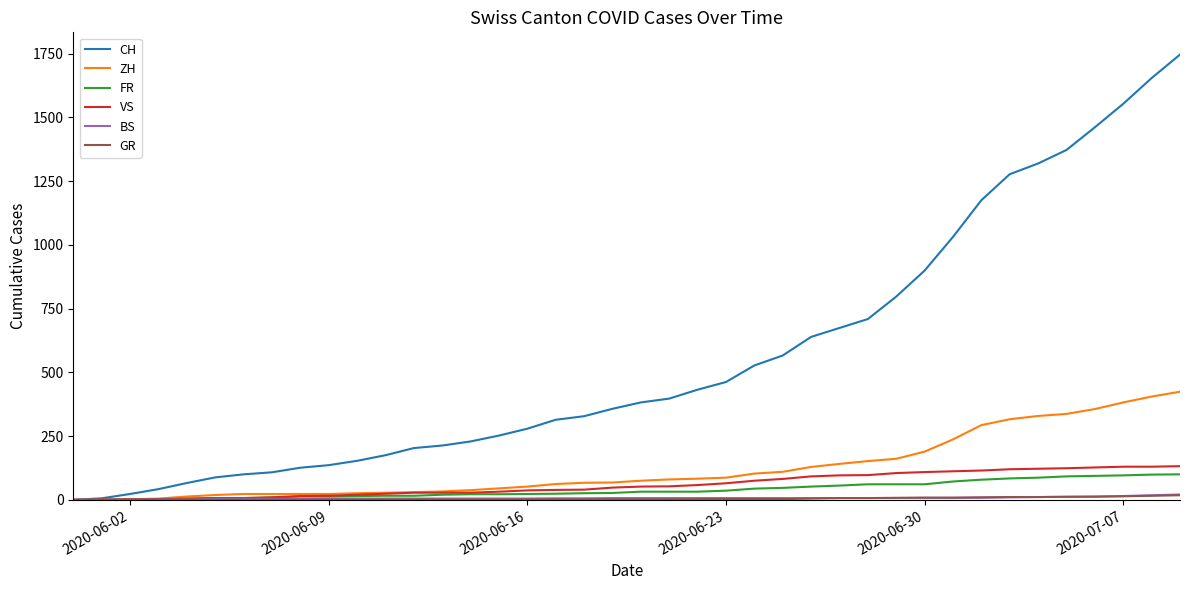

What is the maximum value shown in the chart?

1746